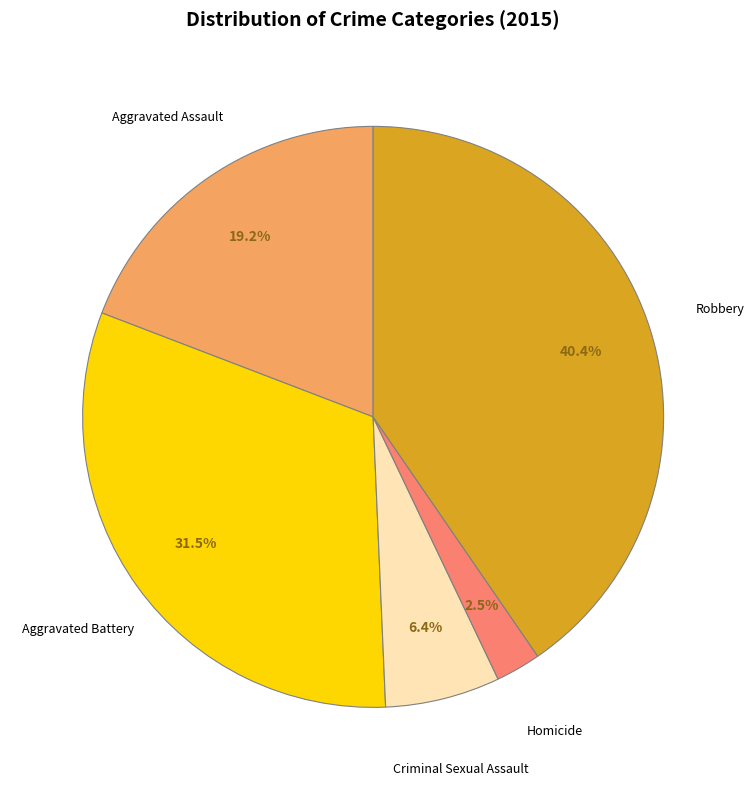

To the nearest percent, what percentage of the pie is Criminal Sexual Assault?

6%